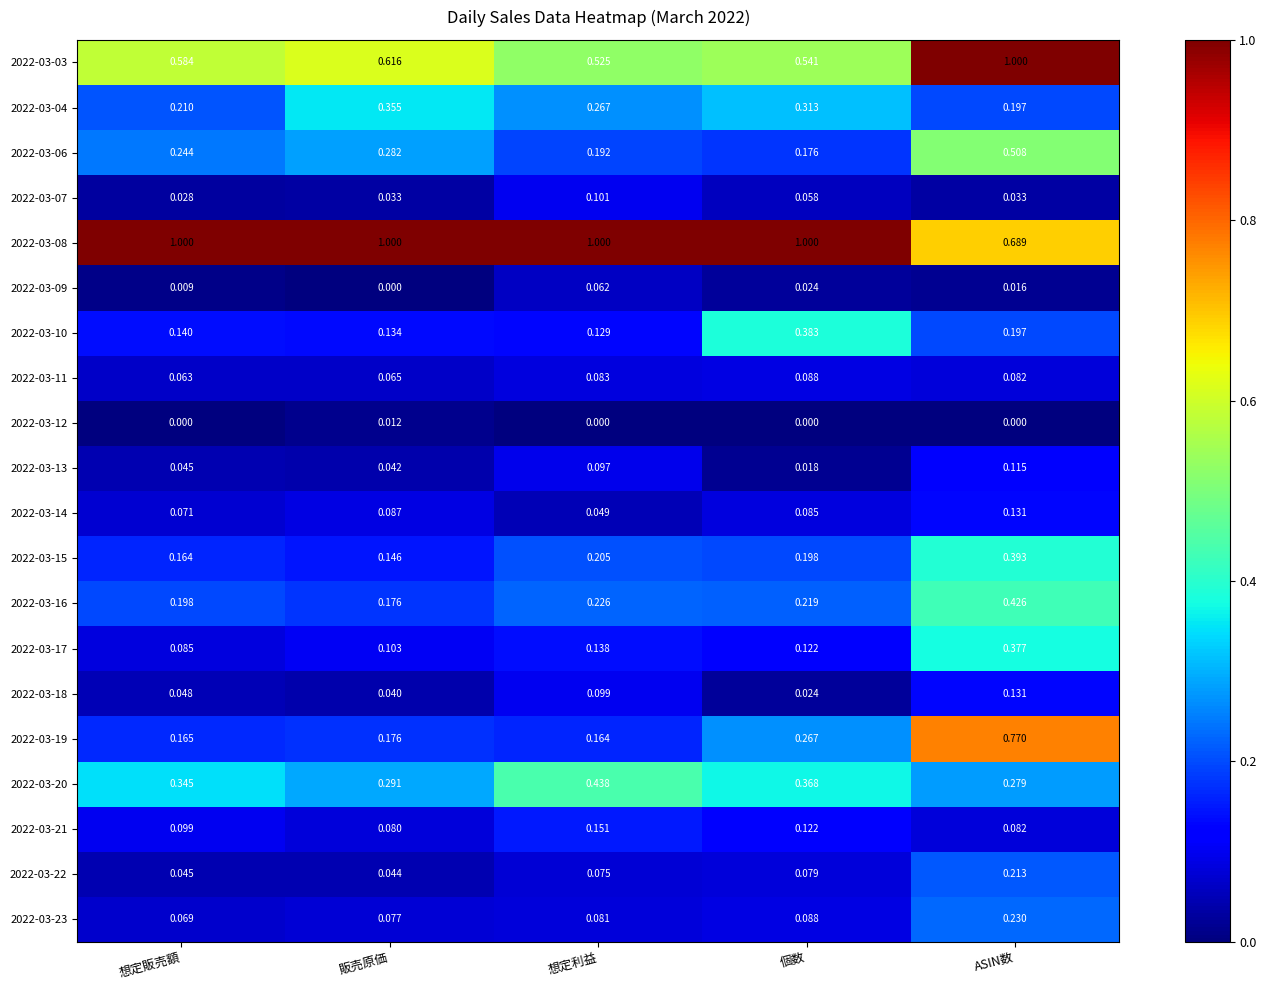

At which label is 2022-03-07 closest to 0?

想定販売額